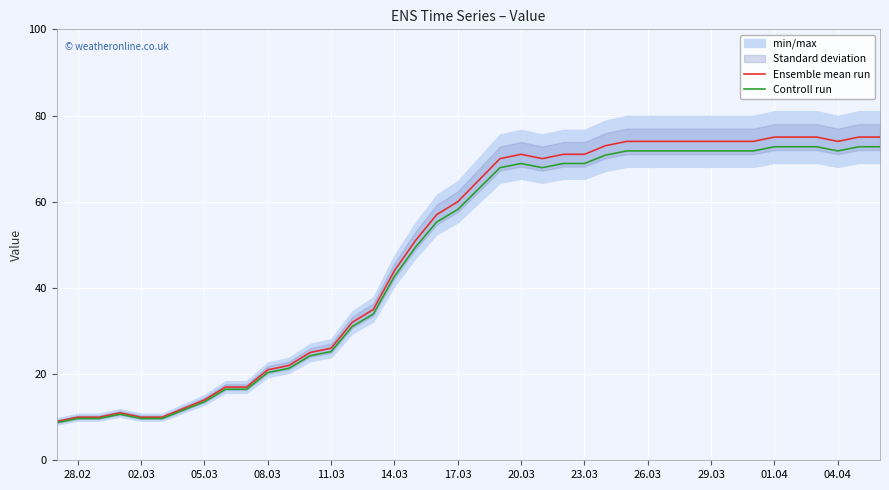

What is the minimum value for Ensemble mean run?

9.0